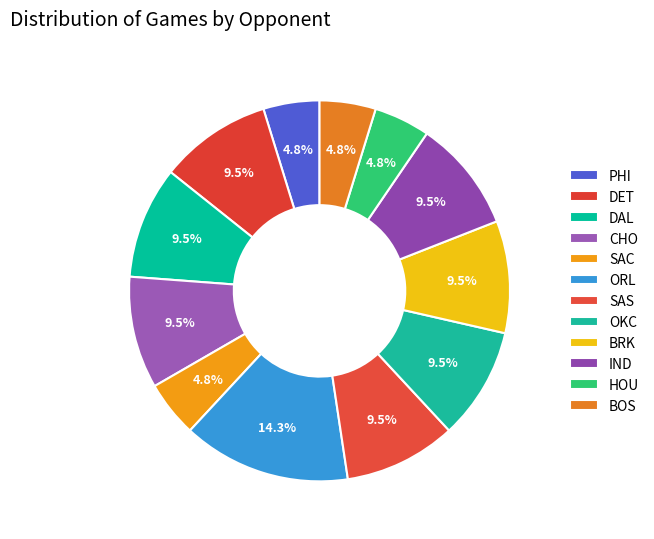

How many segments does this pie chart have?

12